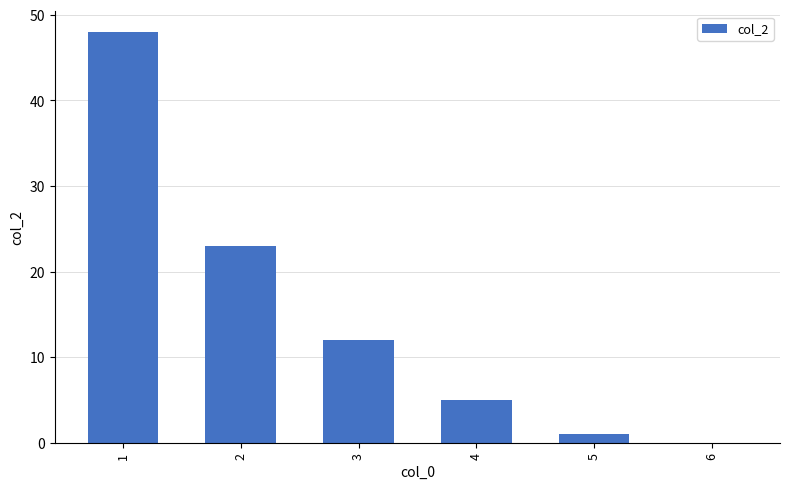

What is the sum of the values at 2 and 6?

23